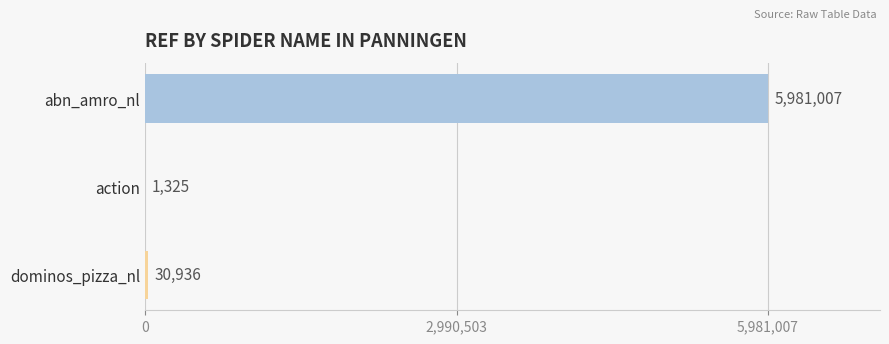

How many distinct data groups are displayed?

1